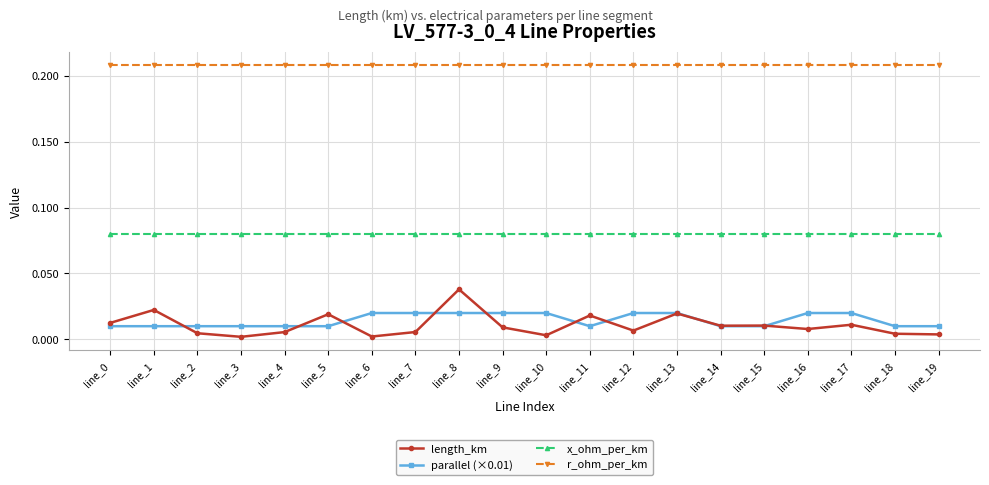

Which category has the highest value in the length_km series?

line_8